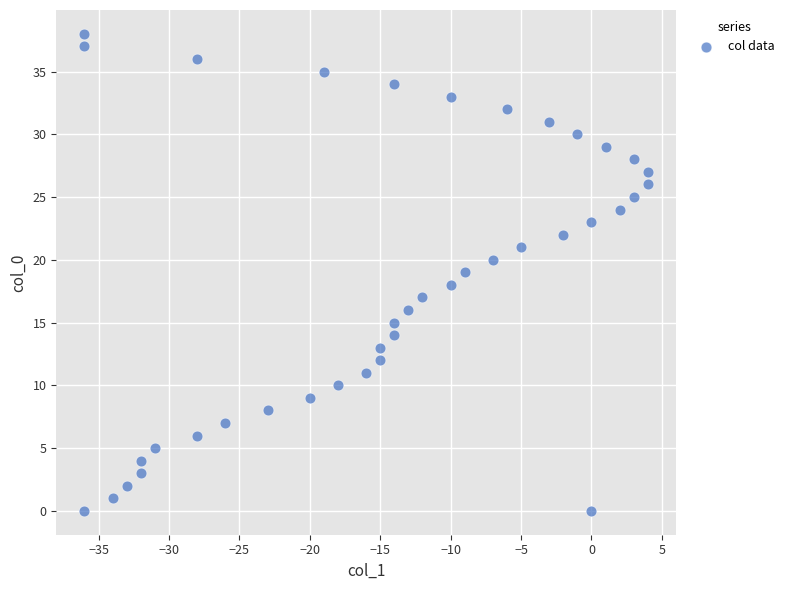

What is the range of Y values (max minus min)?

38